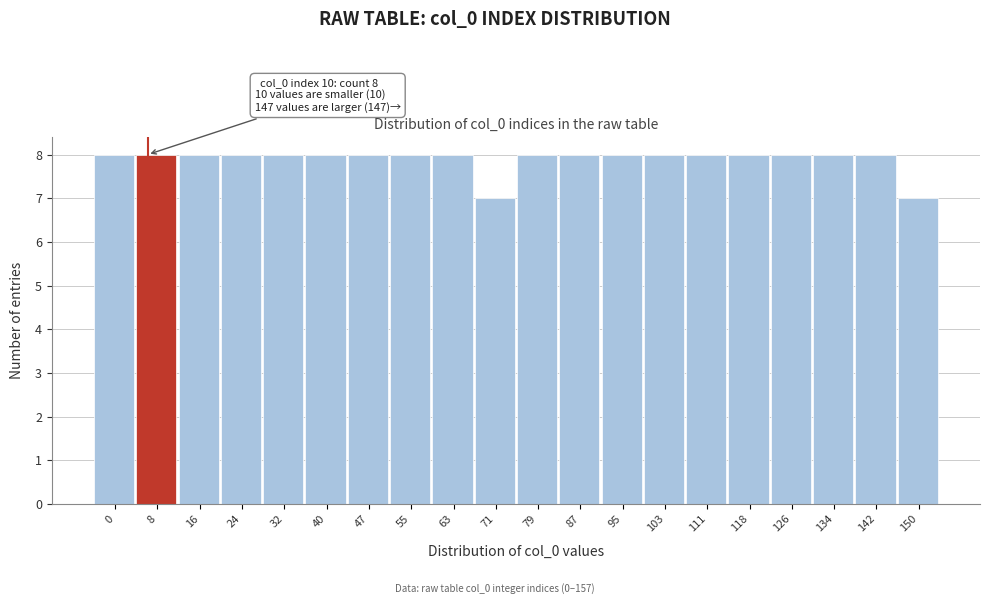

Reading left to right, list all the values displayed in this chart.

8	8	8	8	8	8	8	8	8	7	8	8	8	8	8	8	8	8	8	7